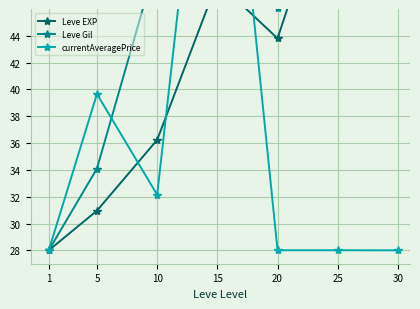

What is the sum of the Leve EXP values at 25 and 20?

101.3